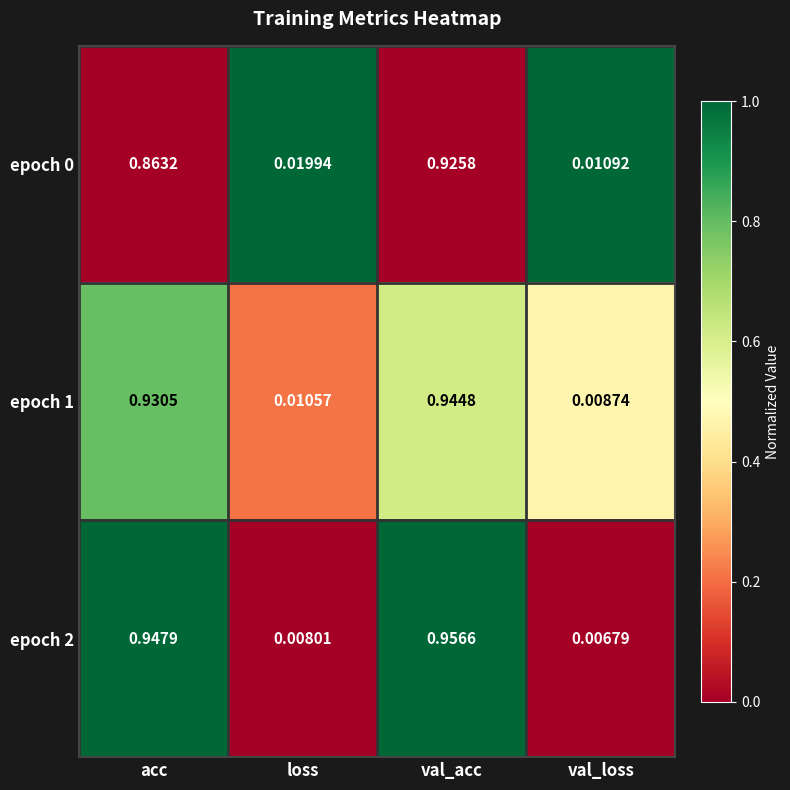

At which category does the chart reach its peak across all series?

val_acc